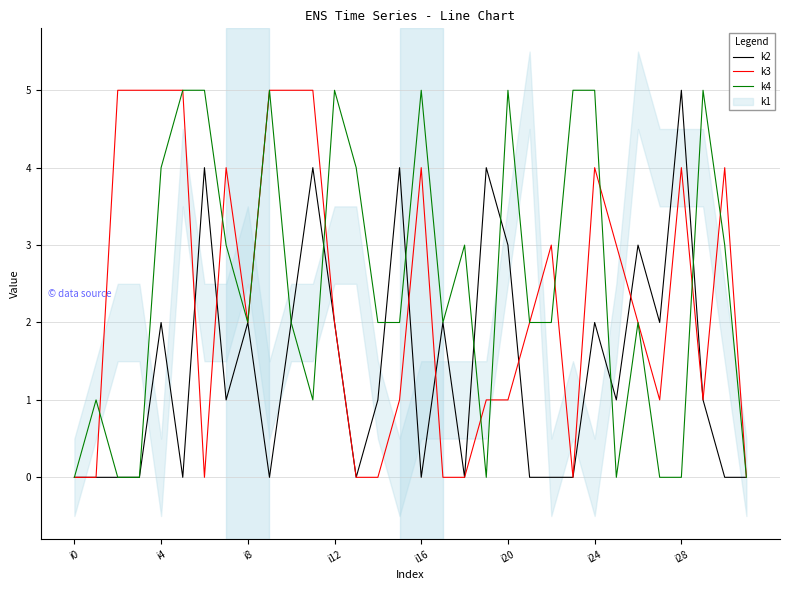

Which category has the highest value in the k2 series?

i28